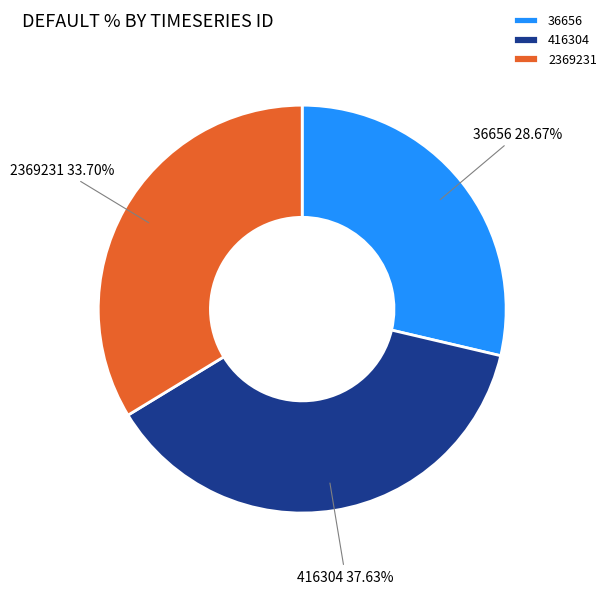

Does 2369231 account for over 50% of the chart?

No